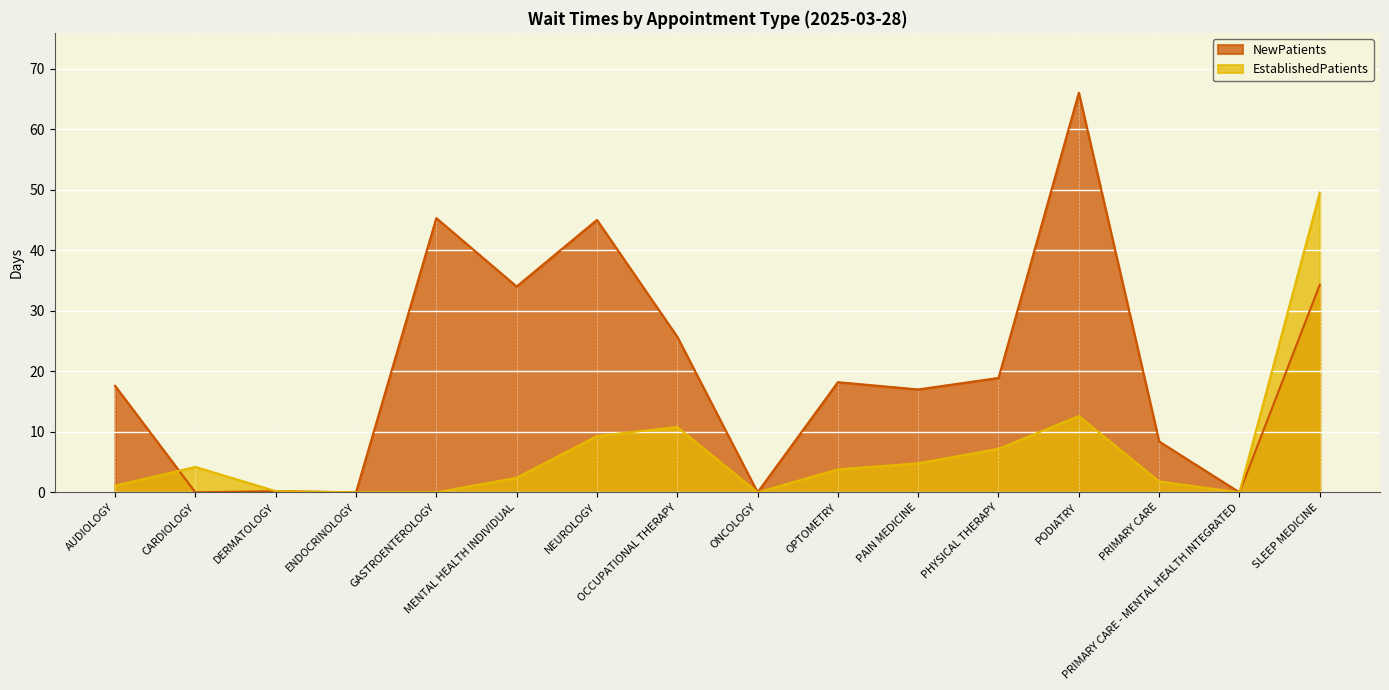

Reading left to right, list all the values displayed in this chart.

EstablishedPatients: 1.1	4.2	0.2	0.0	0.0	2.4	9.3	10.8	0.0	3.8	4.8	7.2	12.6	1.8	0.0	49.5
NewPatients: 17.6	0.0	0.2	0.0	45.3	34.0	45.0	25.7	0.0	18.2	17.0	18.9	66.0	8.4	0.0	34.3